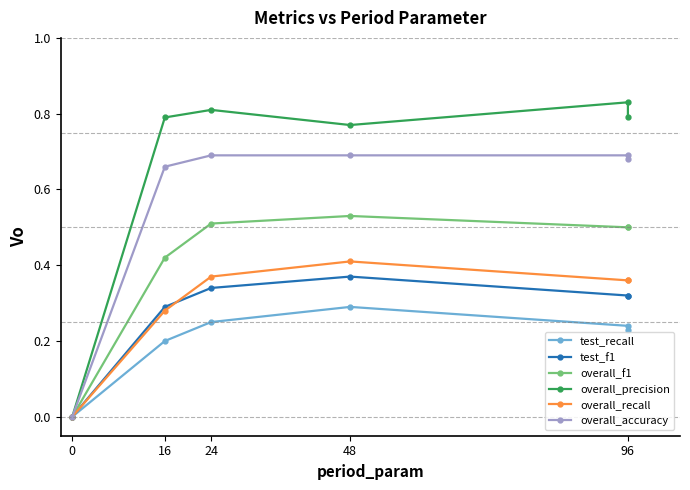

Is it true that overall_recall equals 0.4 at 24?

True